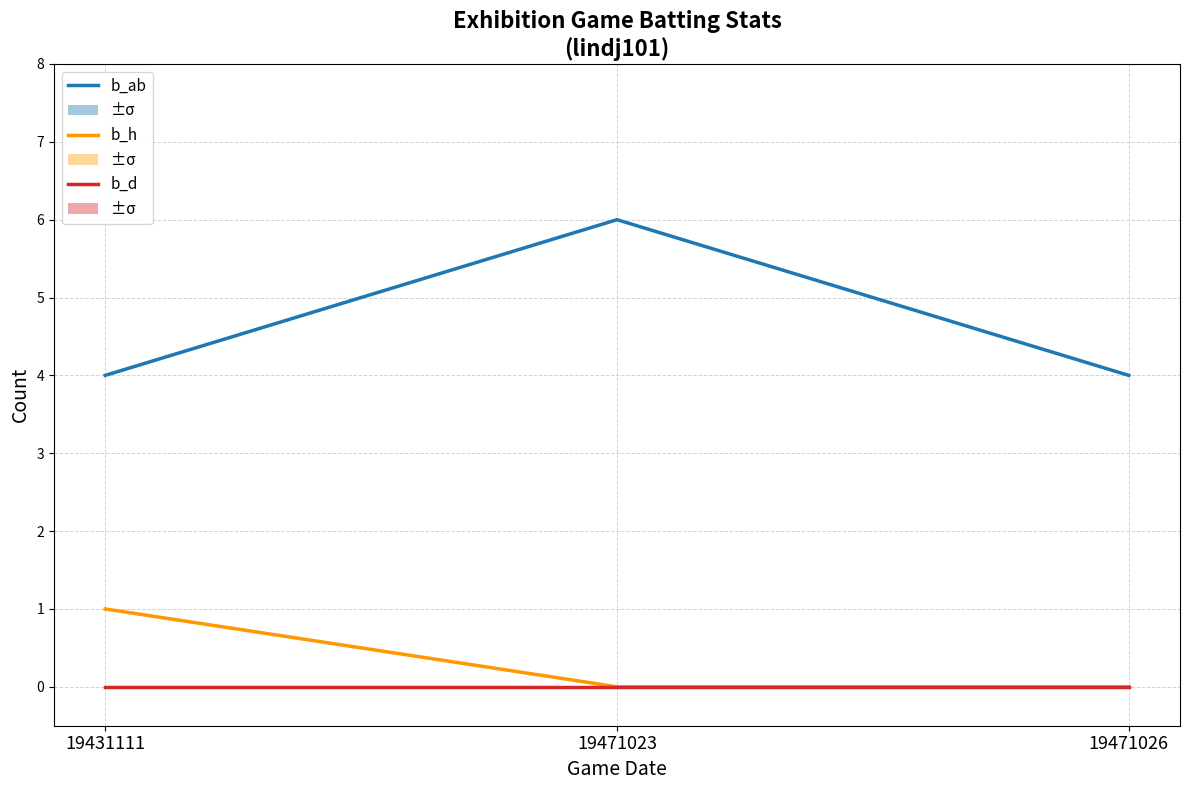

The value of b_ab at 19431111 is 7. True or false?

False